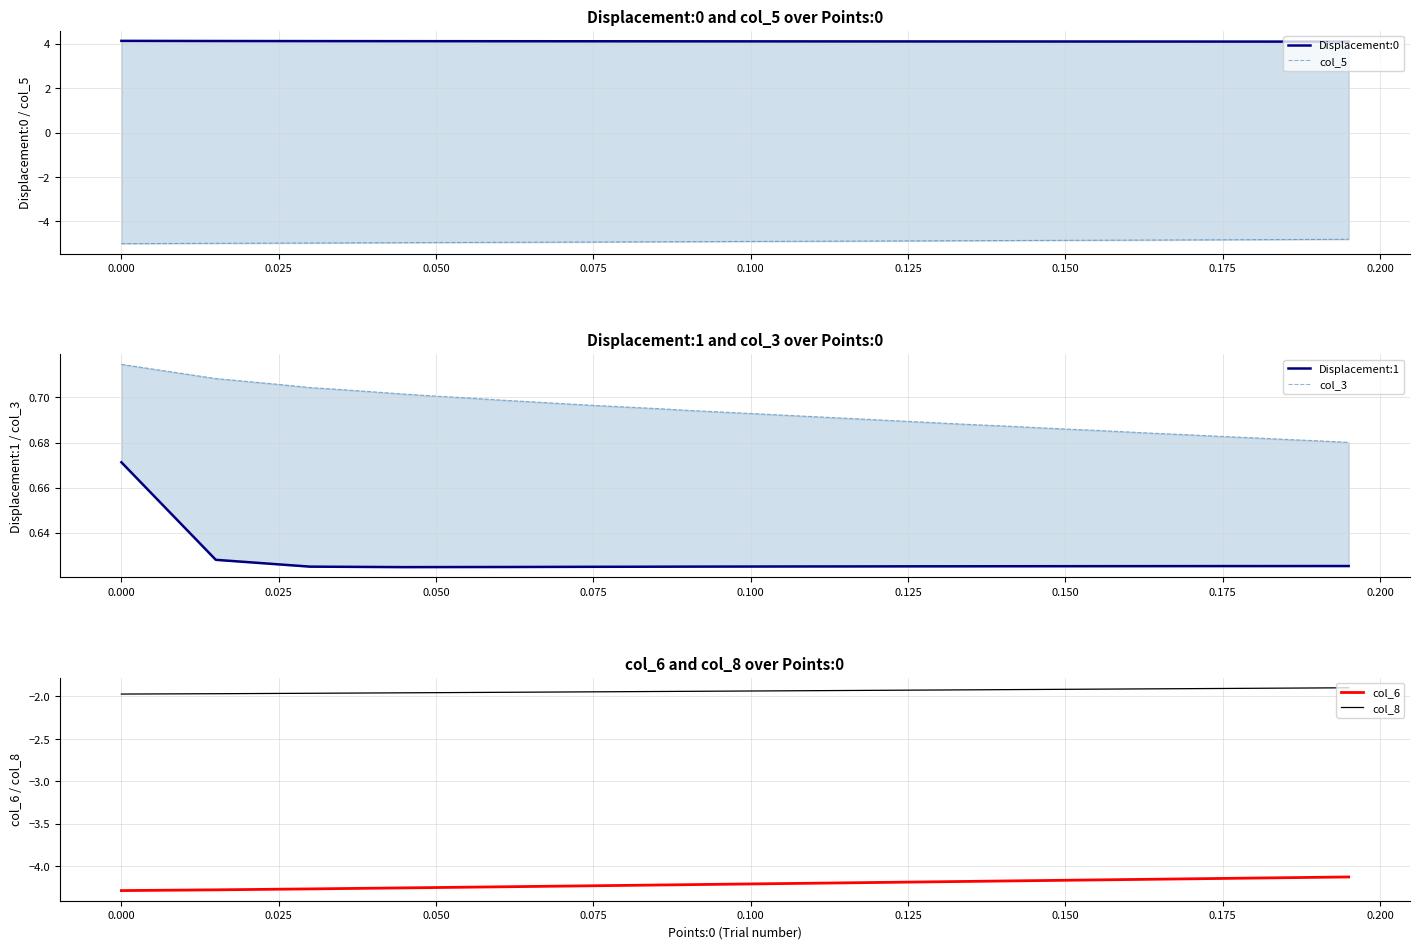

True or false: col_8 and col_6 cross at least once.

False